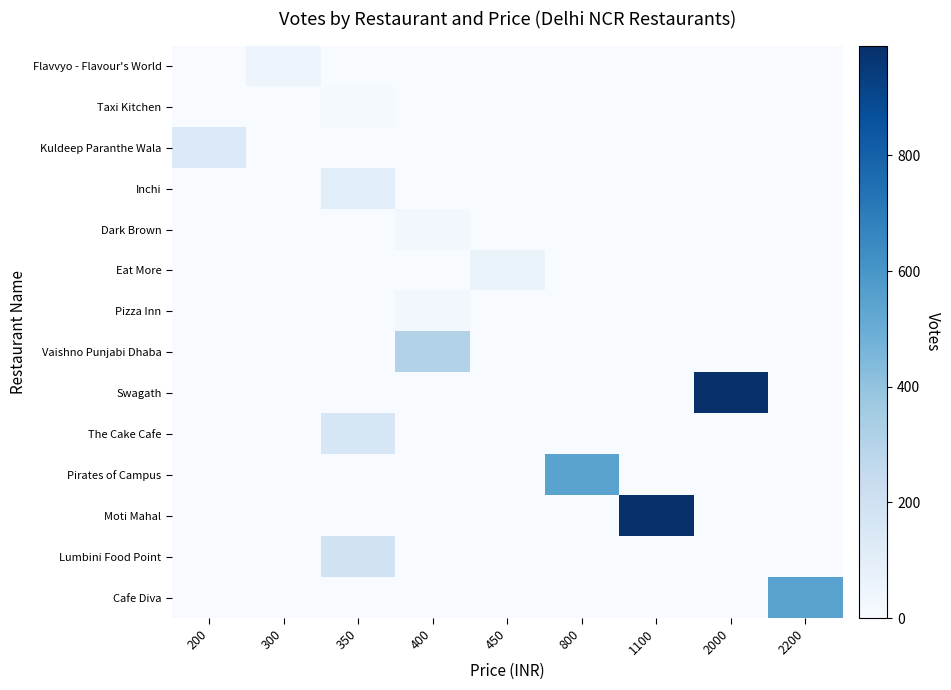

At 800, list the series in order from smallest to largest.

Flavvyo - Flavour's World, Taxi Kitchen, Kuldeep Paranthe Wala, Inchi, Dark Brown, Eat More, Pizza Inn, Vaishno Punjabi Dhaba, Swagath, The Cake Cafe, Moti Mahal, Lumbini Food Point, Cafe Diva, Pirates of Campus